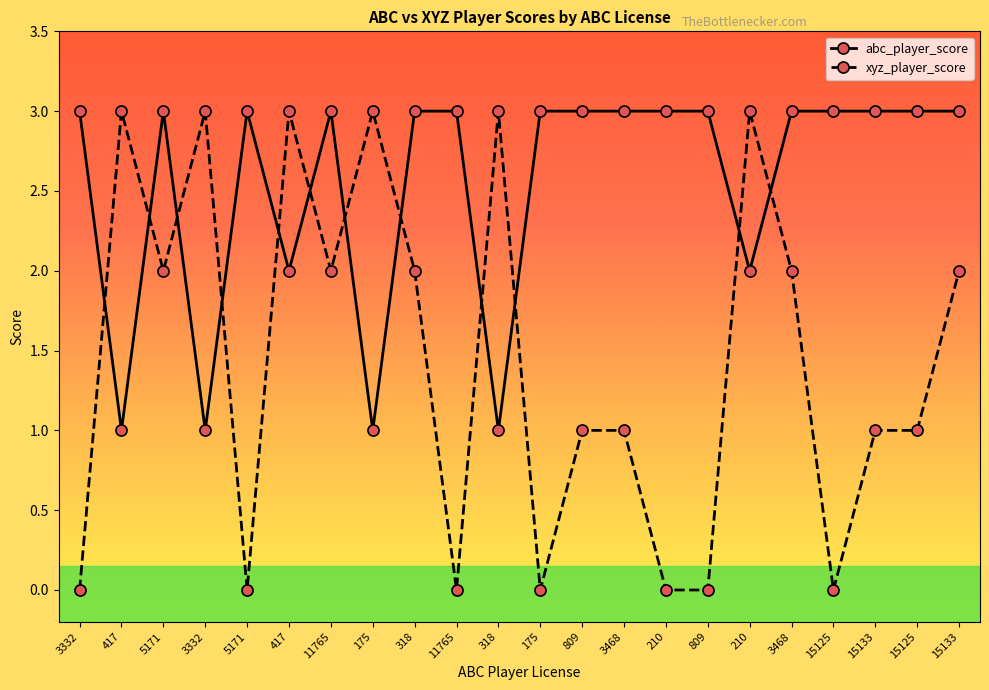

Which series has the largest range (max minus min)?

xyz_player_score